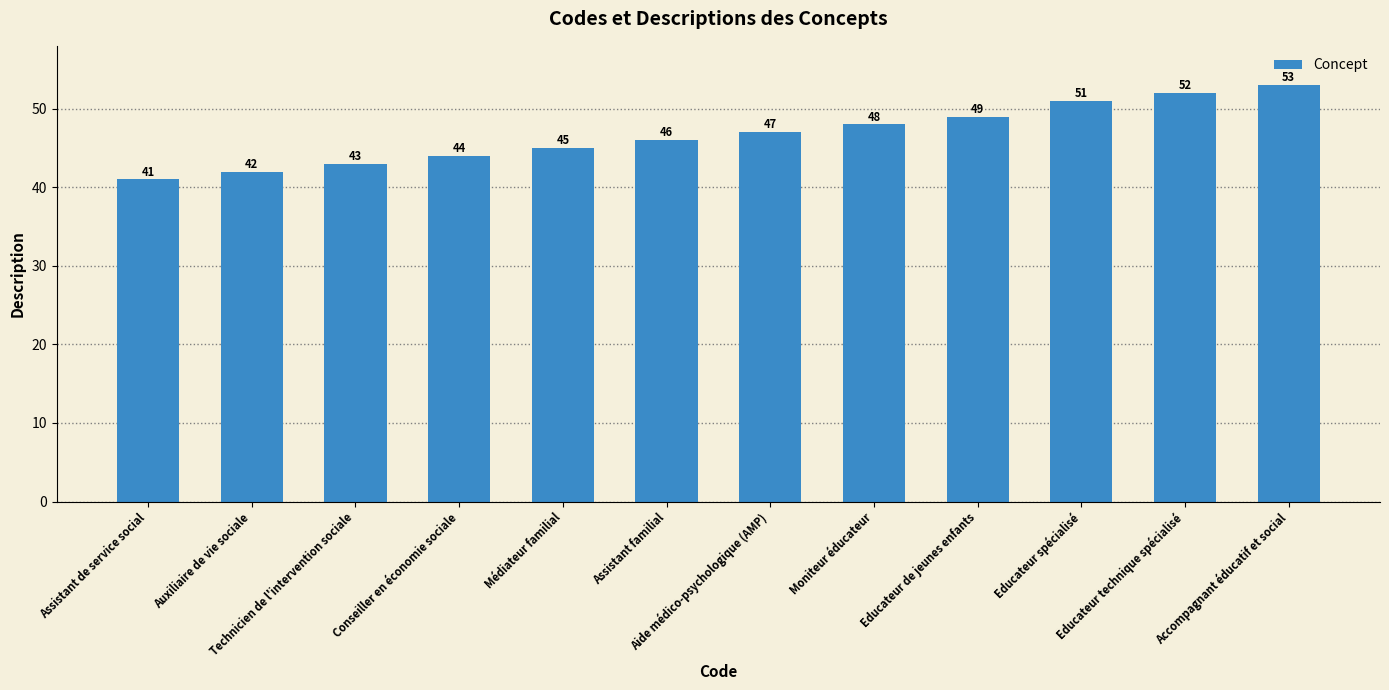

What is the greatest value displayed?

53